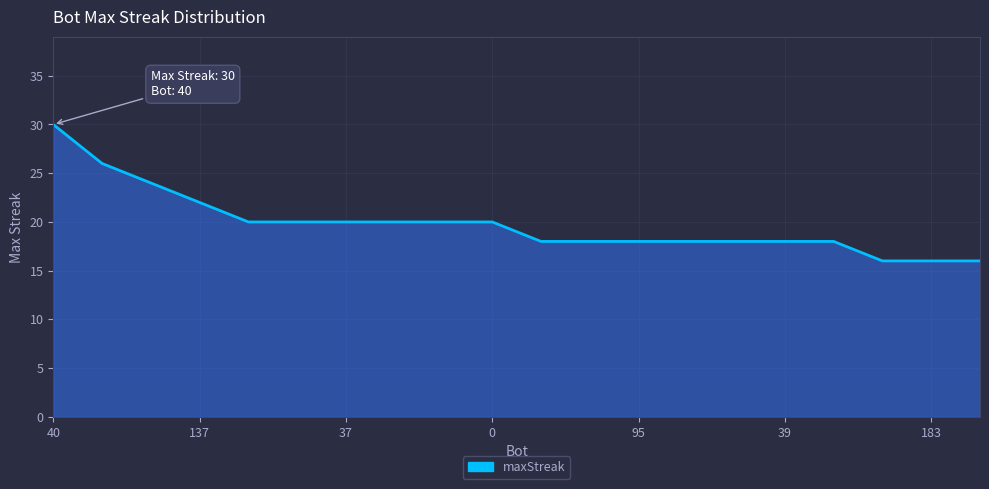

What is the difference between the maximum and minimum values?

14